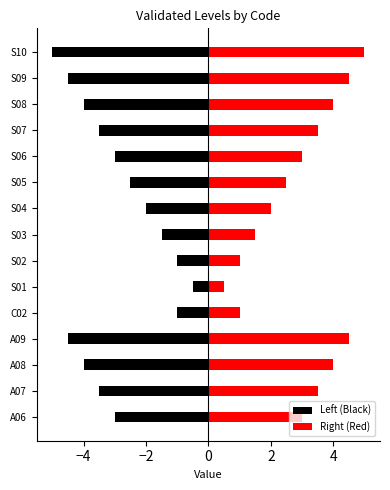

Which has a higher value, S02 or A07?

S02